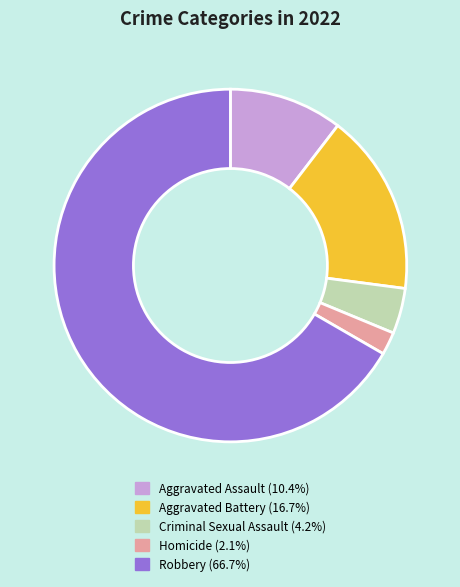

Does any single category account for the majority?

Yes